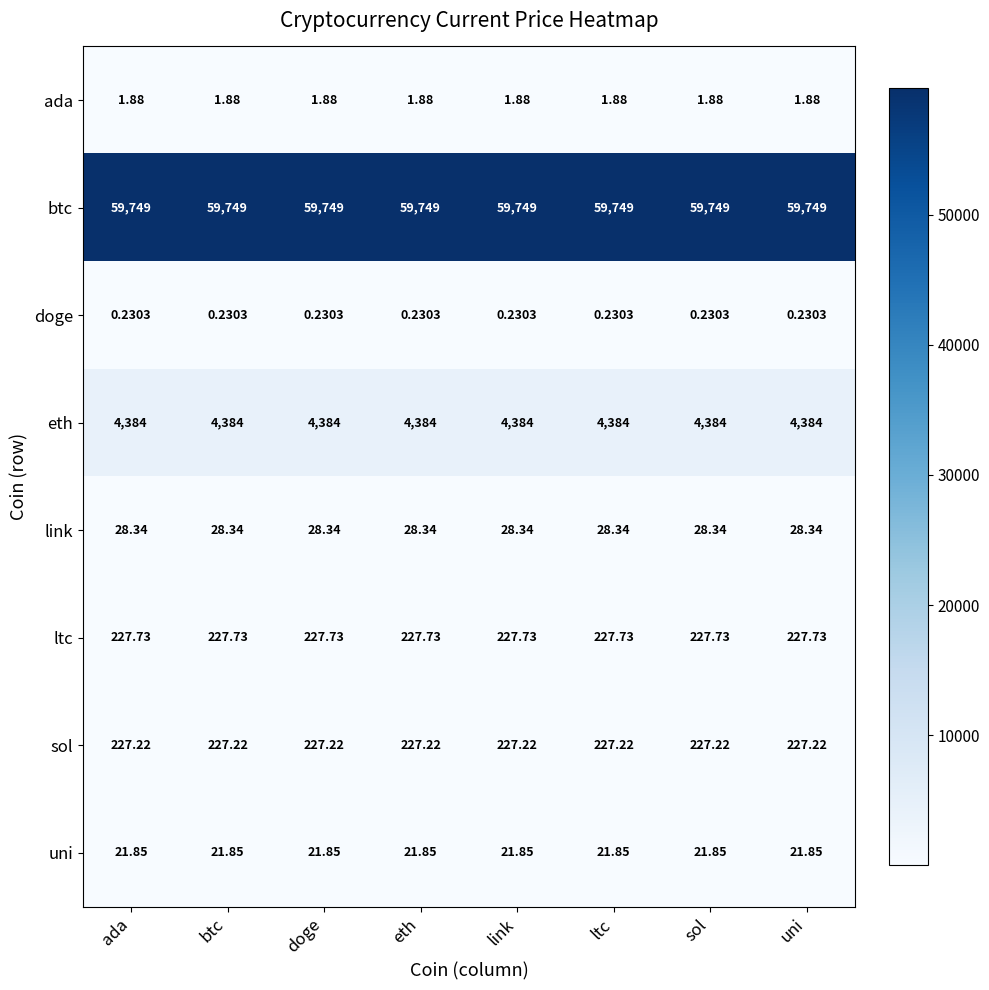

Which series has the largest total across all categories?

btc